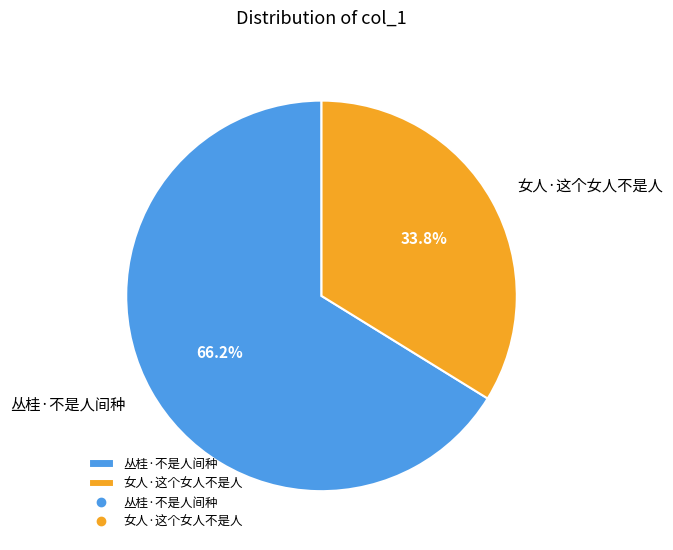

To the nearest percent, what is the difference between the 丛桂·不是人间种 and 女人·这个女人不是人 slice percentages?

32%